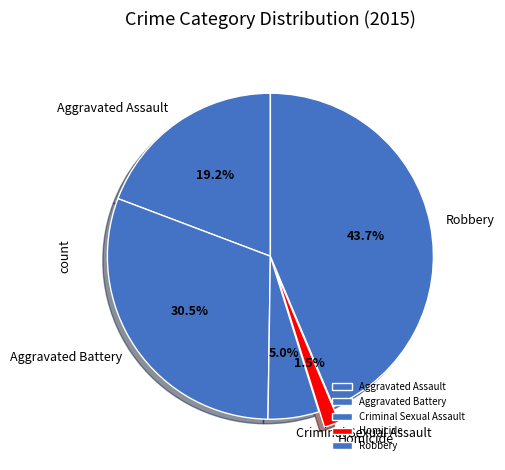

Is it true that Homicide is 15% of the pie?

False